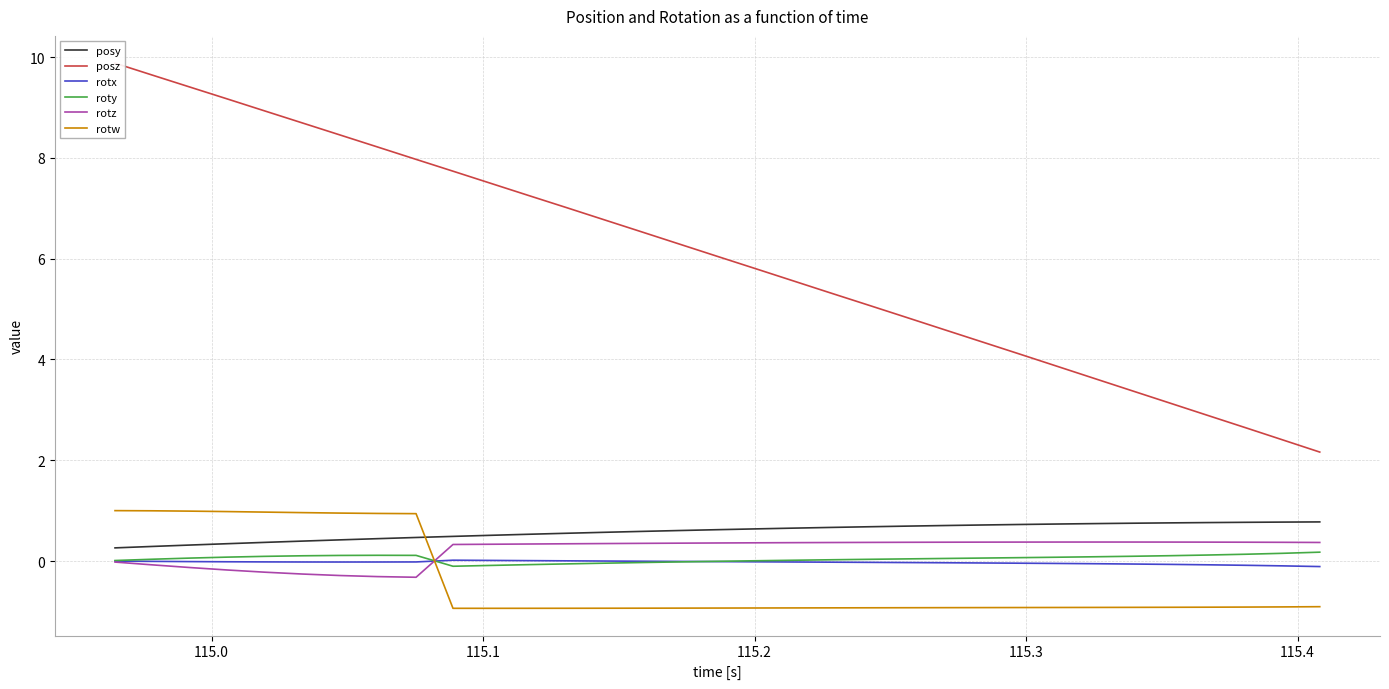

How many series are shown in this chart?

6